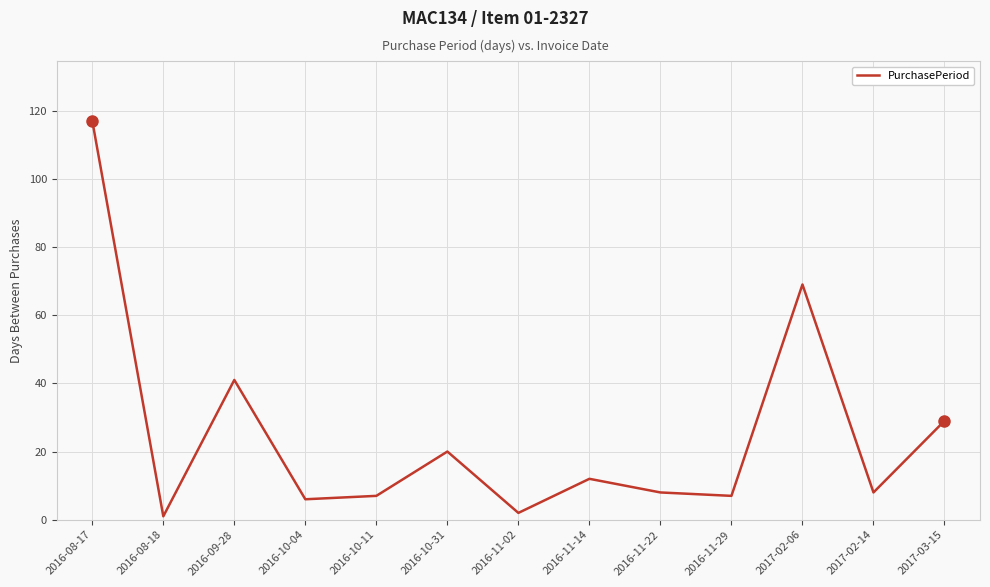

Does the chart display data point markers on the line(s)?

No